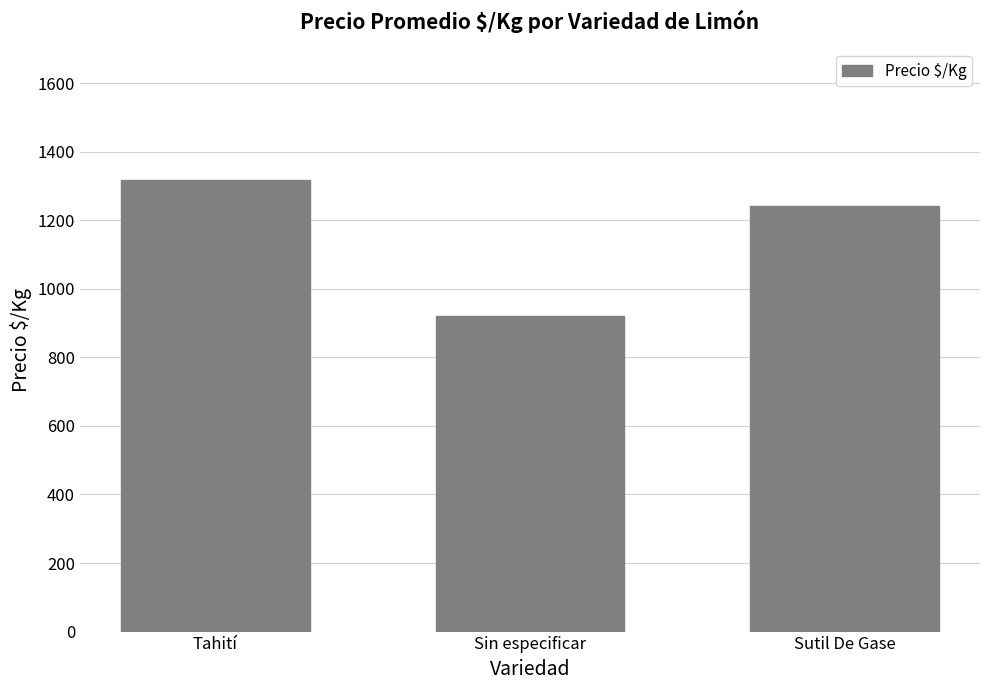

At which label does the data first exceed 1241?

Tahití